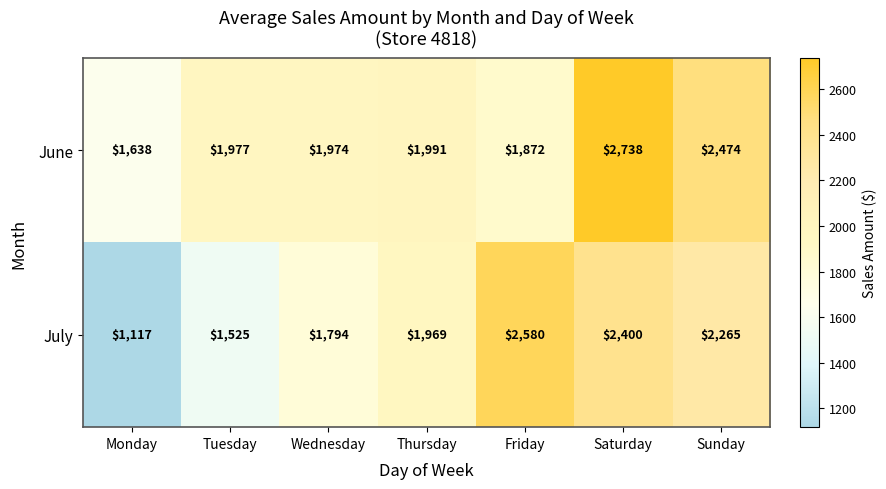

What is the total value across all series at Monday?

2755